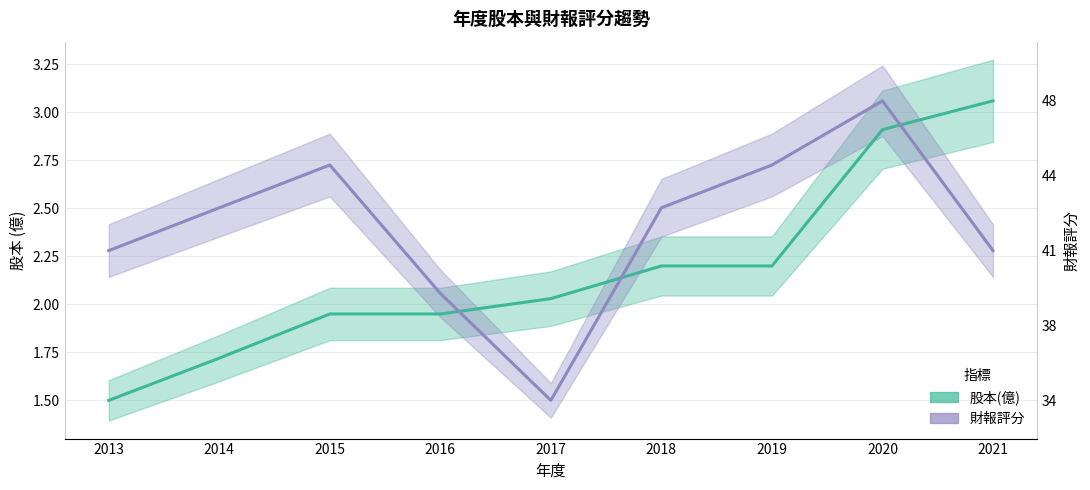

Where does the 財報評分 (normalized) series first go above 2?

2013